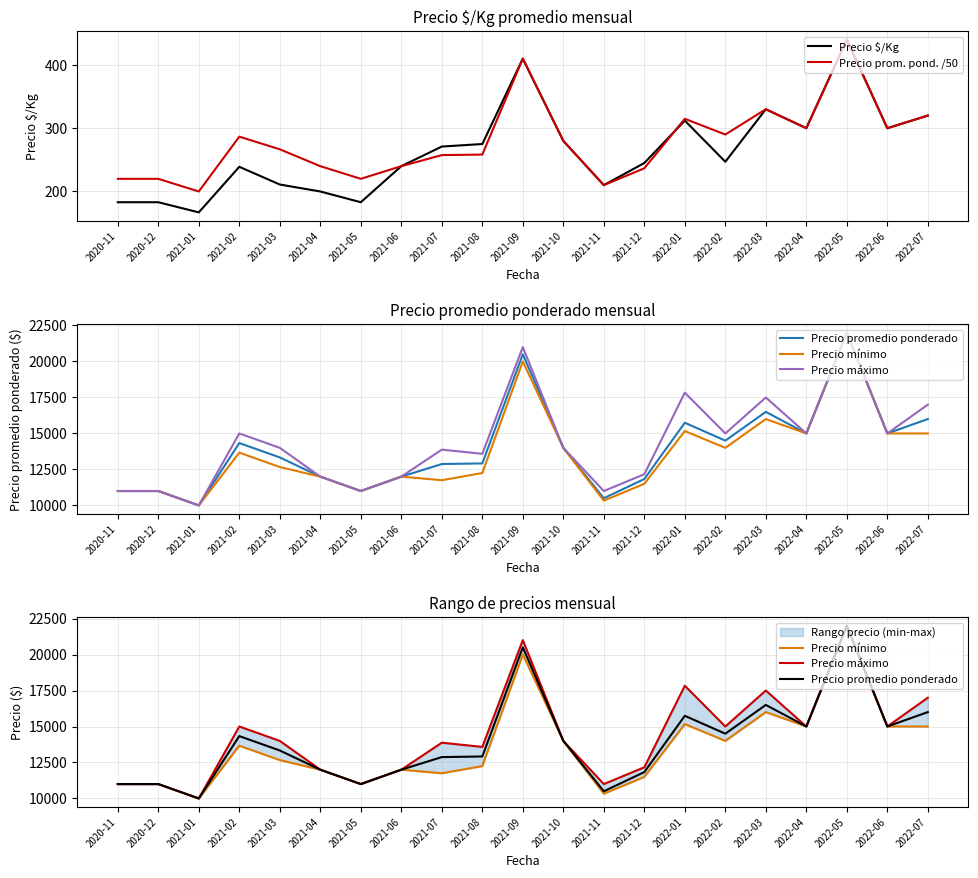

How many series are shown in this chart?

5